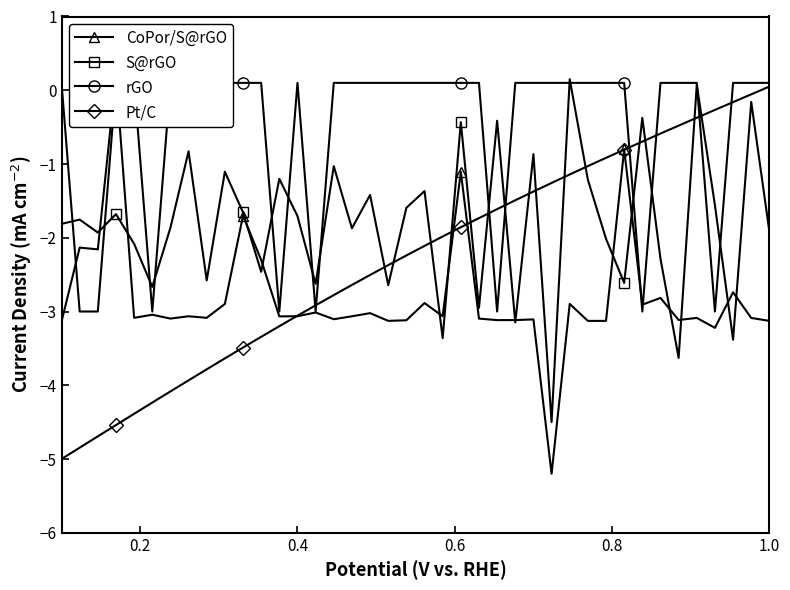

What is the minimum value for S@rGO?

-4.5